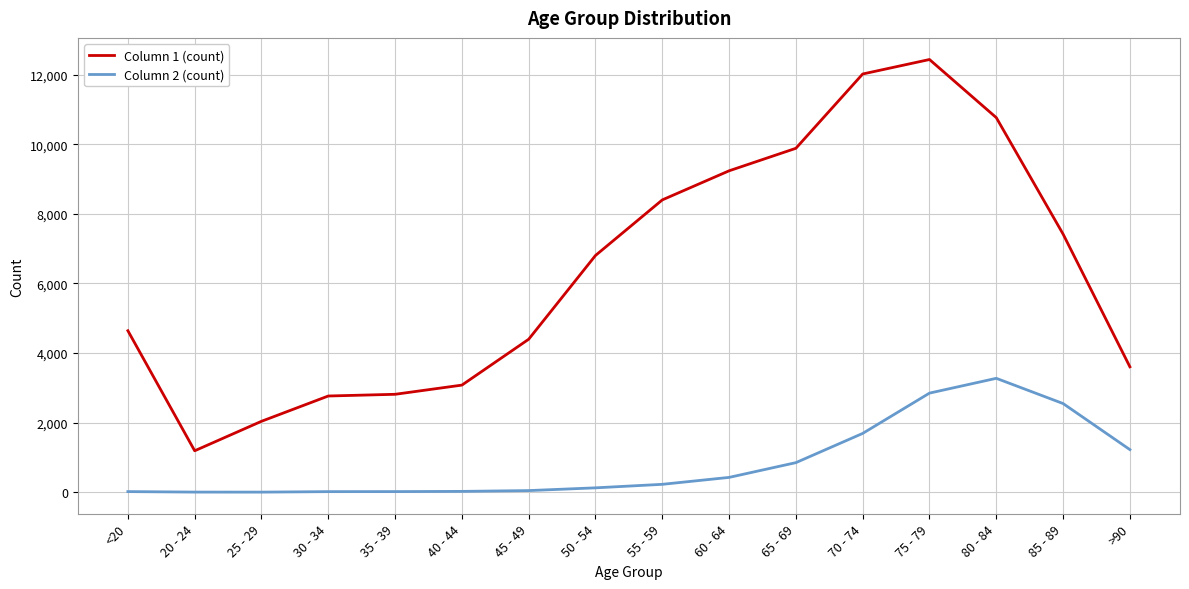

At how many categories does at least one series exceed 1790?

15